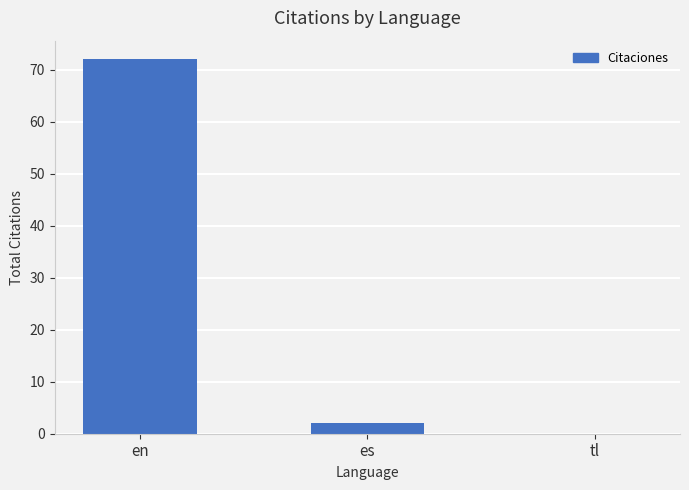

What is the sum of all values?

74